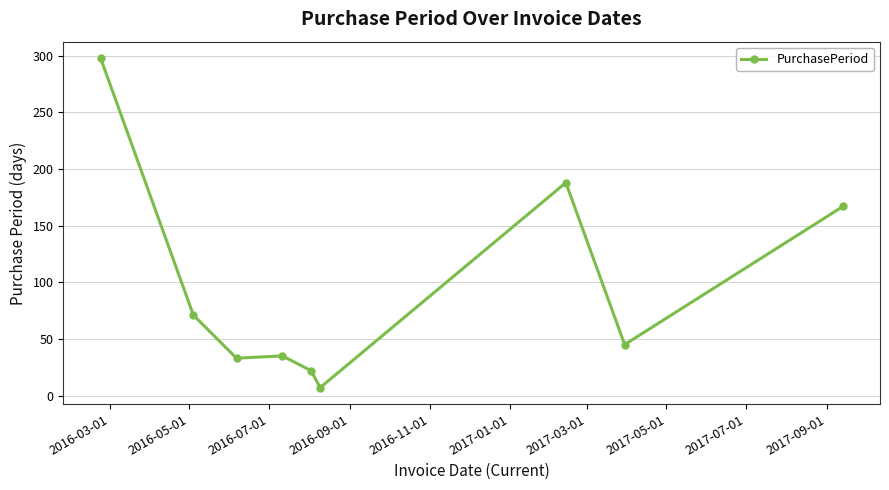

What is the sum of all values?

866